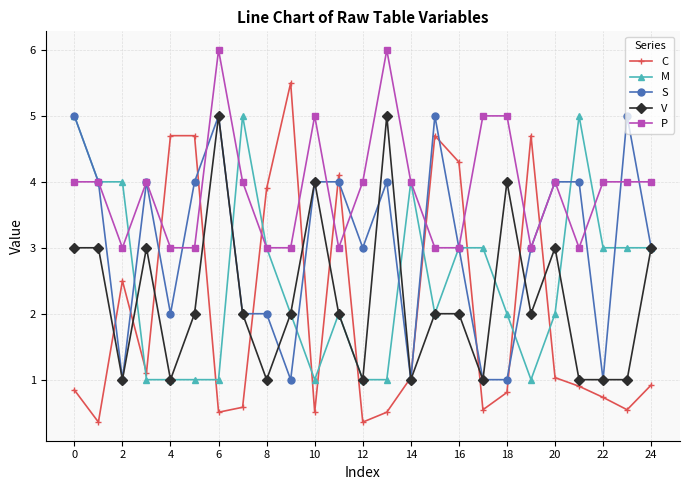

Reading left to right, extract all data points from this chart.

C: 0.8	0.4	2.5	1.1	4.7	4.7	0.5	0.6	3.9	5.5	0.5	4.1	0.4	0.5	1.0	4.7	4.3	0.5	0.8	4.7	1.0	0.9	0.7	0.5	0.9
M: 5.0	4.0	4.0	1.0	1.0	1.0	1.0	5.0	3.0	2.0	1.0	2.0	1.0	1.0	4.0	2.0	3.0	3.0	2.0	1.0	2.0	5.0	3.0	3.0	3.0
S: 5.0	4.0	1.0	4.0	2.0	4.0	5.0	2.0	2.0	1.0	4.0	4.0	3.0	4.0	1.0	5.0	3.0	1.0	1.0	3.0	4.0	4.0	1.0	5.0	3.0
V: 3.0	3.0	1.0	3.0	1.0	2.0	5.0	2.0	1.0	2.0	4.0	2.0	1.0	5.0	1.0	2.0	2.0	1.0	4.0	2.0	3.0	1.0	1.0	1.0	3.0
P: 4.0	4.0	3.0	4.0	3.0	3.0	6.0	4.0	3.0	3.0	5.0	3.0	4.0	6.0	4.0	3.0	3.0	5.0	5.0	3.0	4.0	3.0	4.0	4.0	4.0